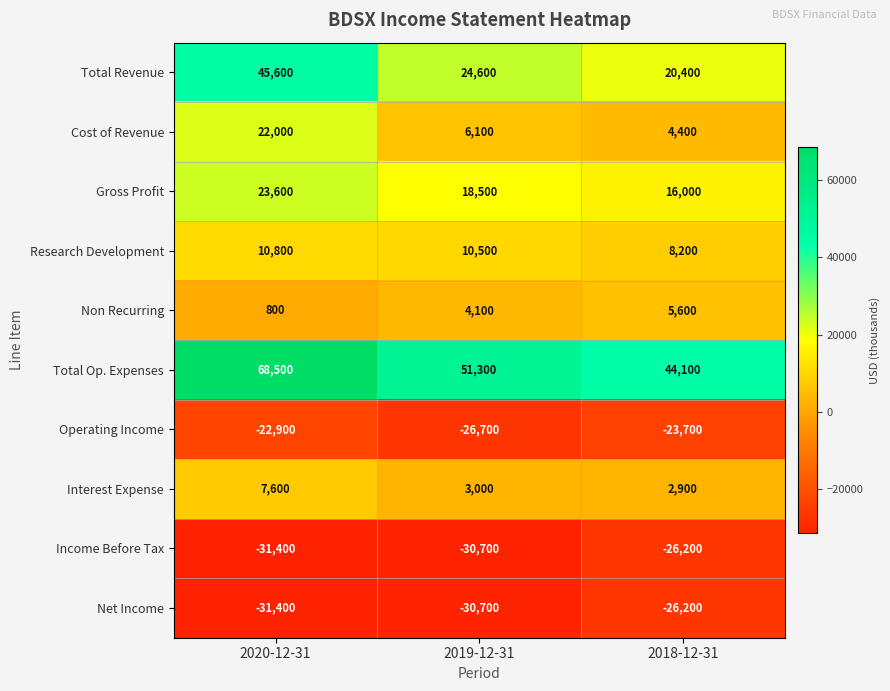

What is the average value of the Total Op. Expenses series?

54633